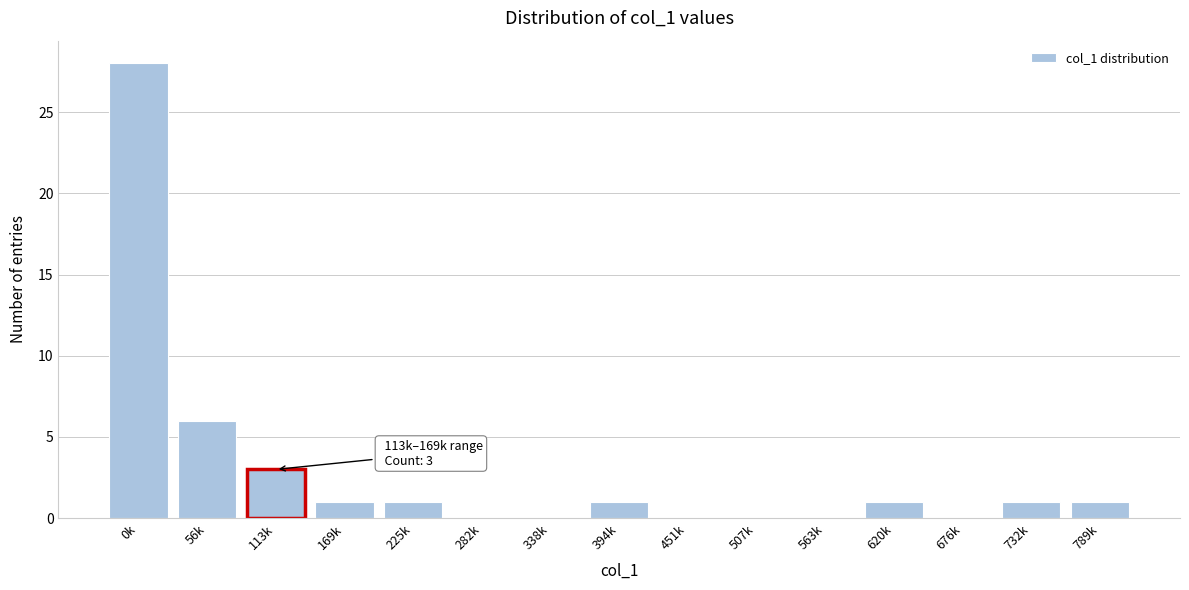

Reading left to right, transcribe all the data shown in this chart.

0k=28	56k=6	113k=3	169k=1	225k=1	282k=0	338k=0	394k=1	451k=0	507k=0	563k=0	620k=1	676k=0	732k=1	789k=1